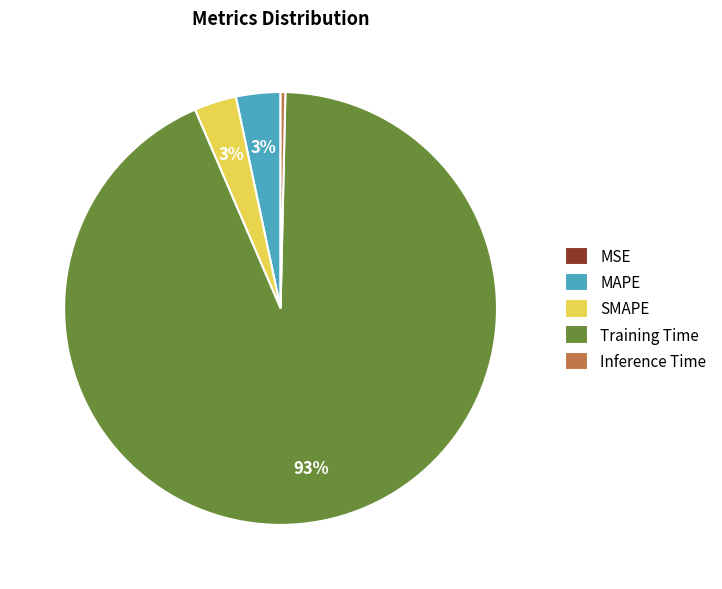

Does Training Time represent more than half of the total?

Yes